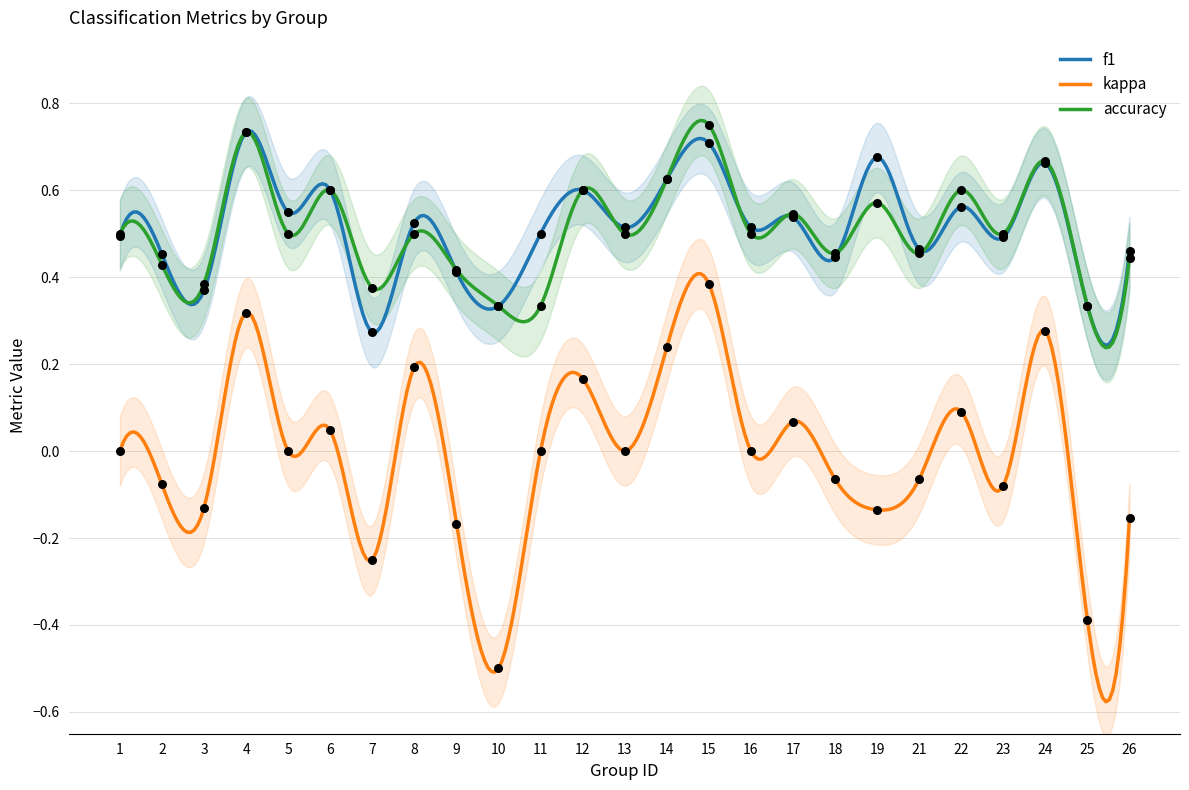

What is the total value across all series at 22?

1.3